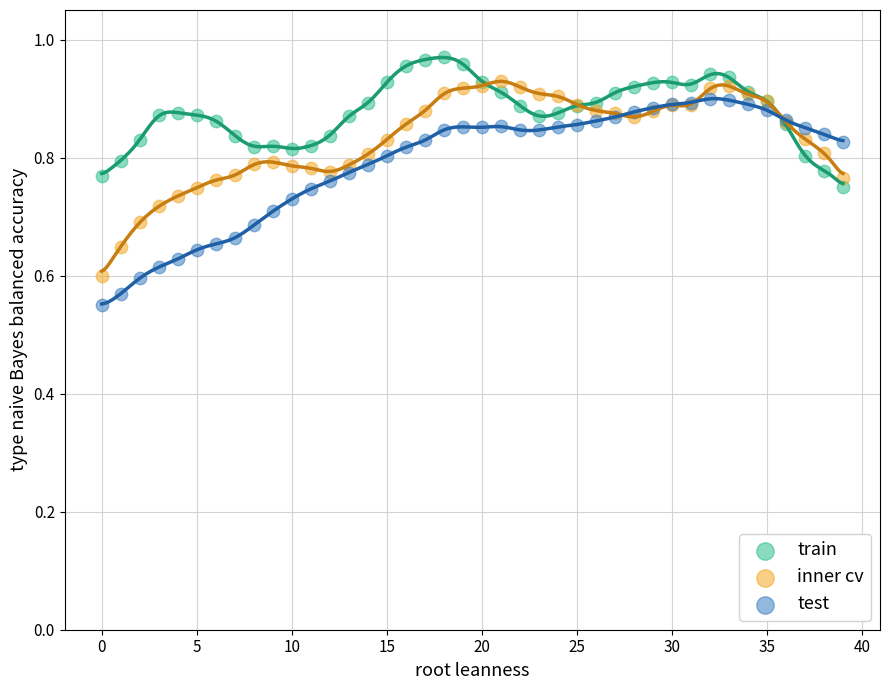

What are all the series names shown in the legend?

train, inner cv, test